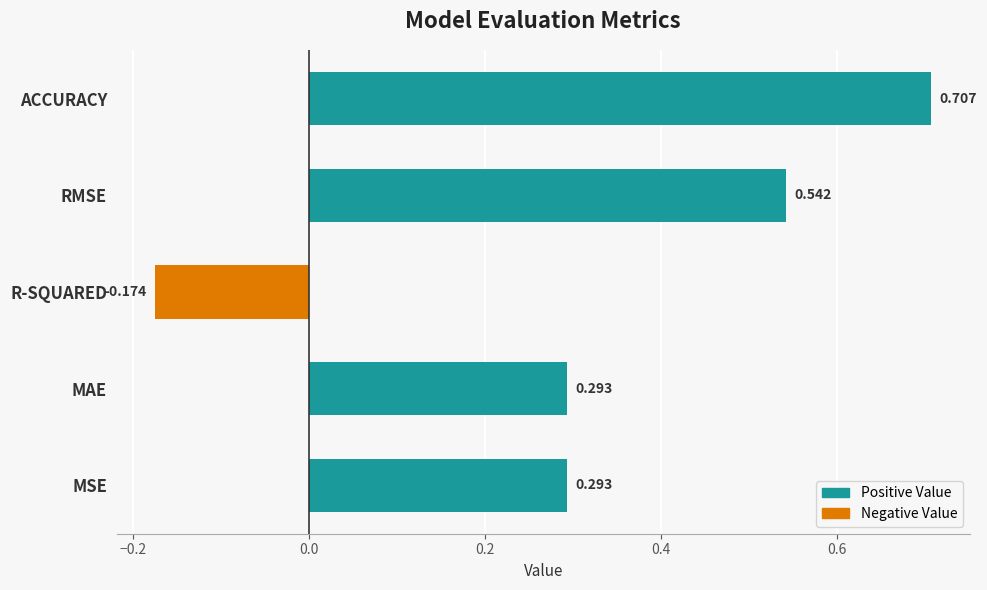

Which category has the lowest value across all series?

R-SQUARED